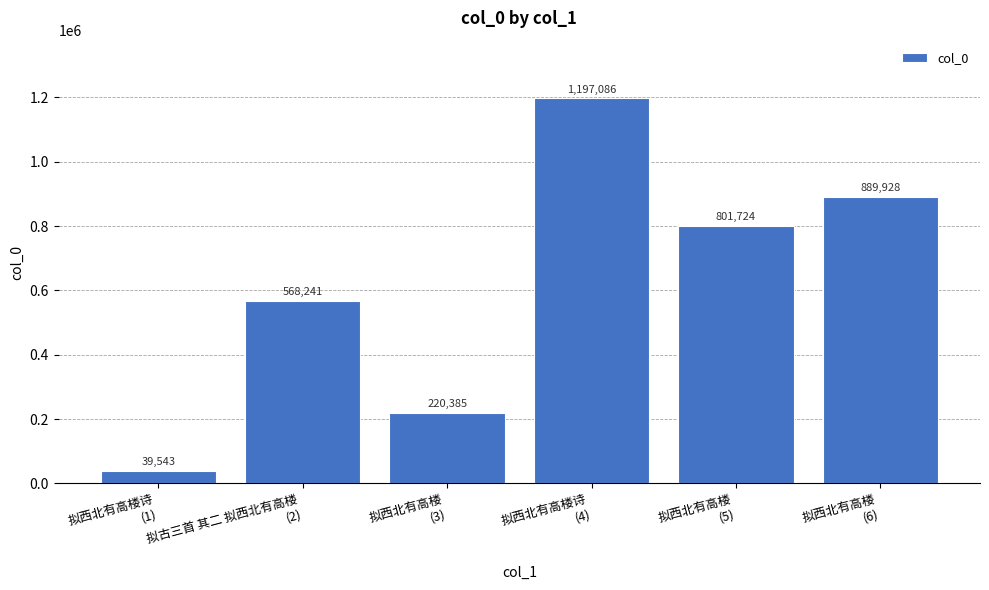

Reading left to right, list all the values displayed in this chart.

拟西北有高楼诗
(1)=39543	拟古三首 其二 拟西北有高楼
(2)=568241	拟西北有高楼
(3)=220385	拟西北有高楼诗
(4)=1197086	拟西北有高楼
(5)=801724	拟西北有高楼
(6)=889928